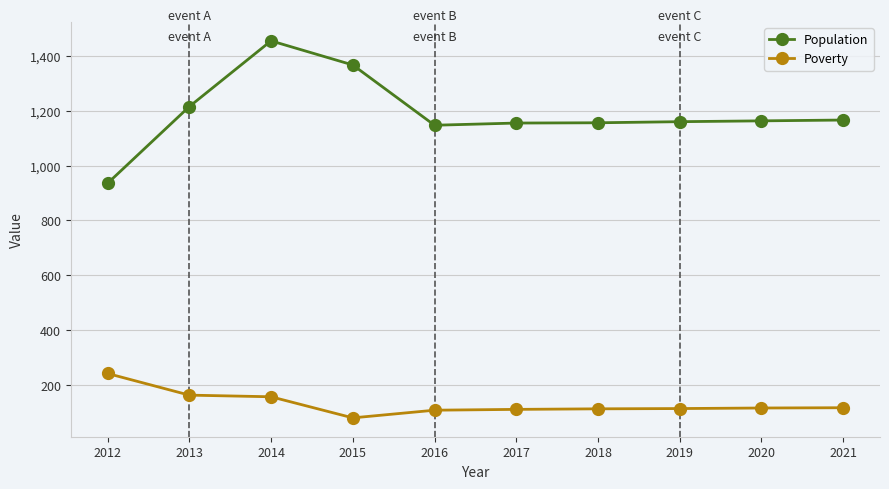

True or false: Population and Poverty cross at least once.

False